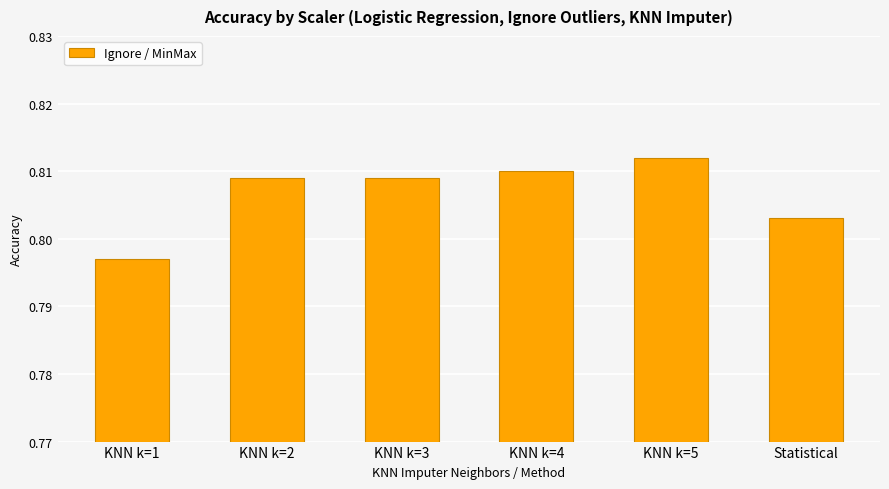

What is the sum of the values at Statistical and KNN k=3?

1.6